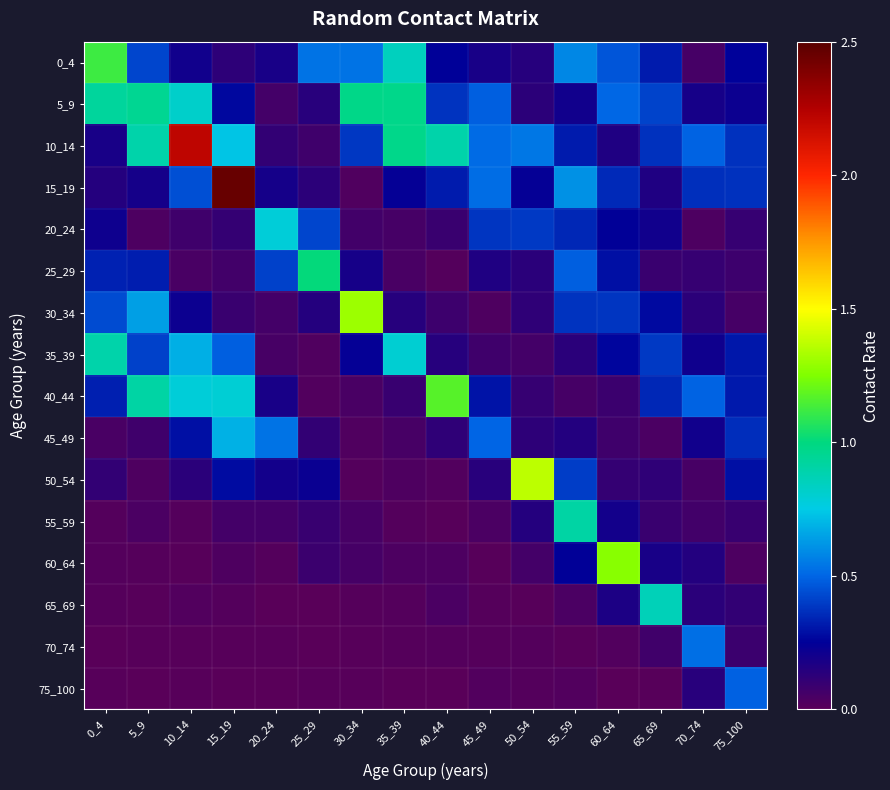

Which series has the largest total across all categories?

10_14